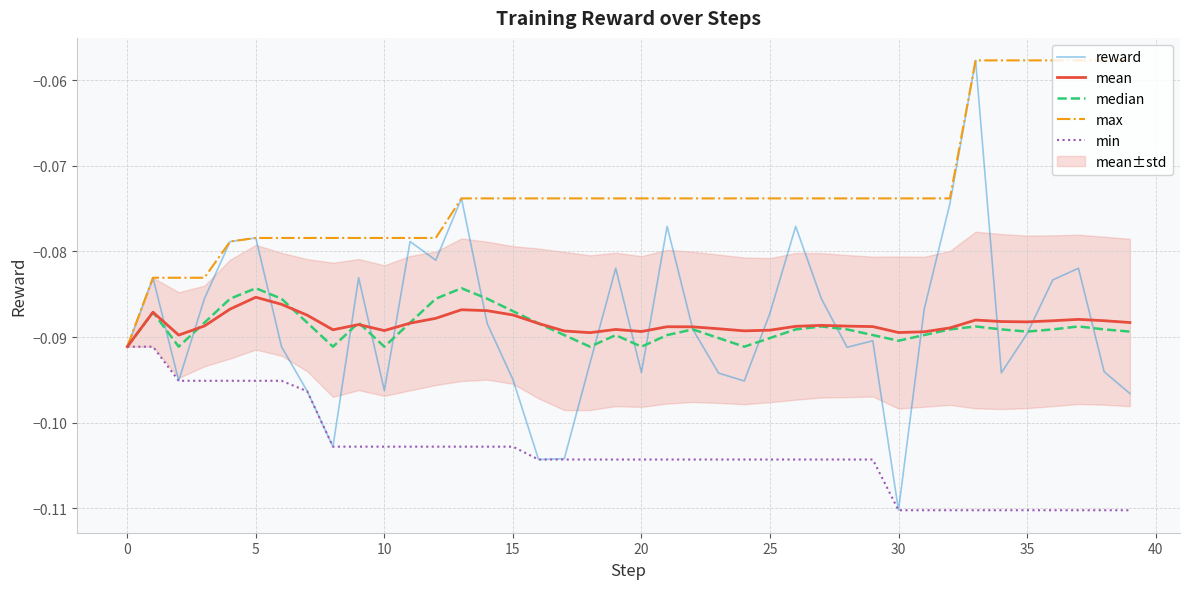

Which label corresponds to the smallest value in the chart?

30